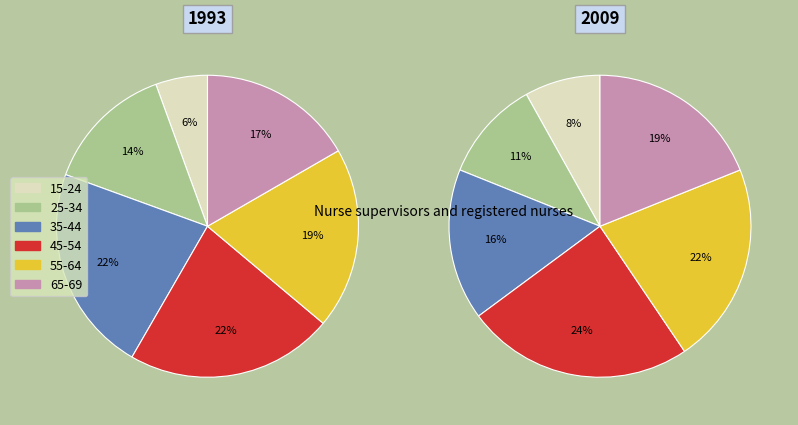

Does any single category account for the majority?

No